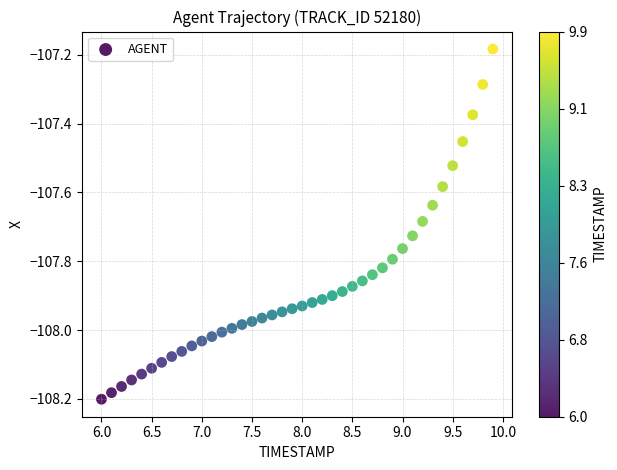

What is the range of Y values (max minus min)?

1.0